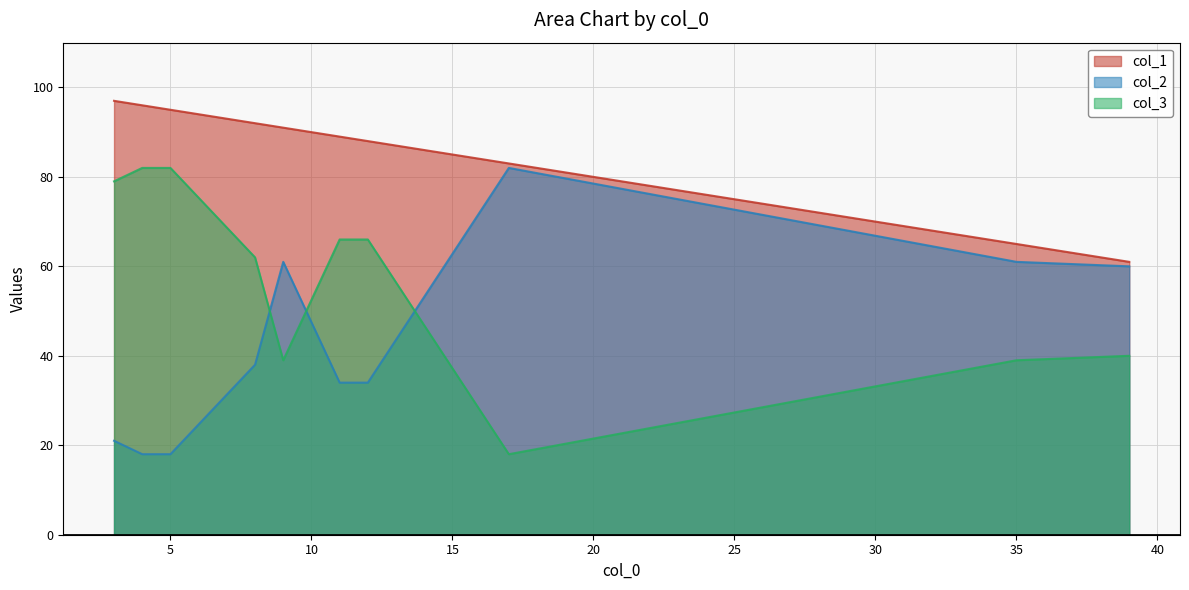

Which series has the largest total across all categories?

col_1